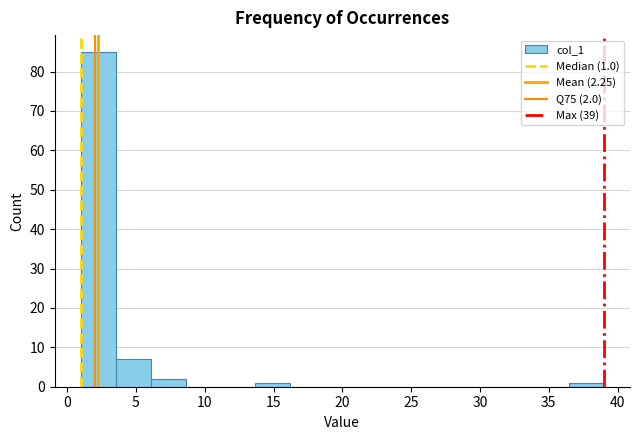

Which range on the x-axis has the tallest bar?

1.0 to 3.5